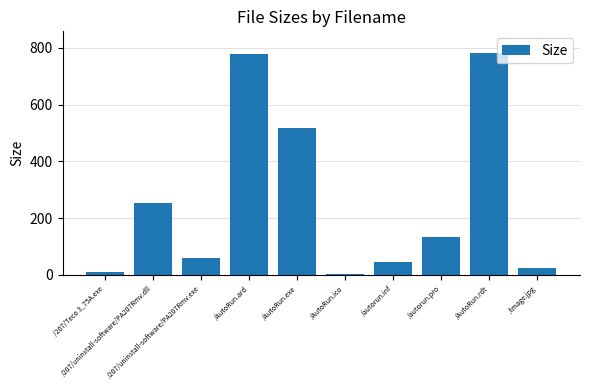

What is the difference between the values at /AutoRun.rdt and /AutoRun.exe?

262.0